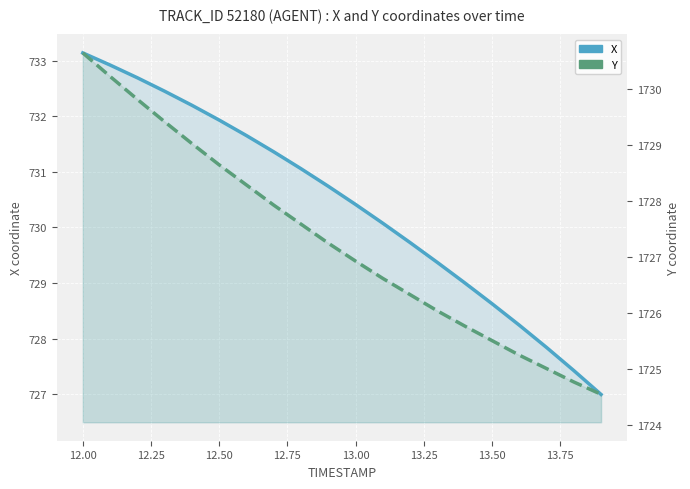

True or false: X and Y intersect in this chart.

False